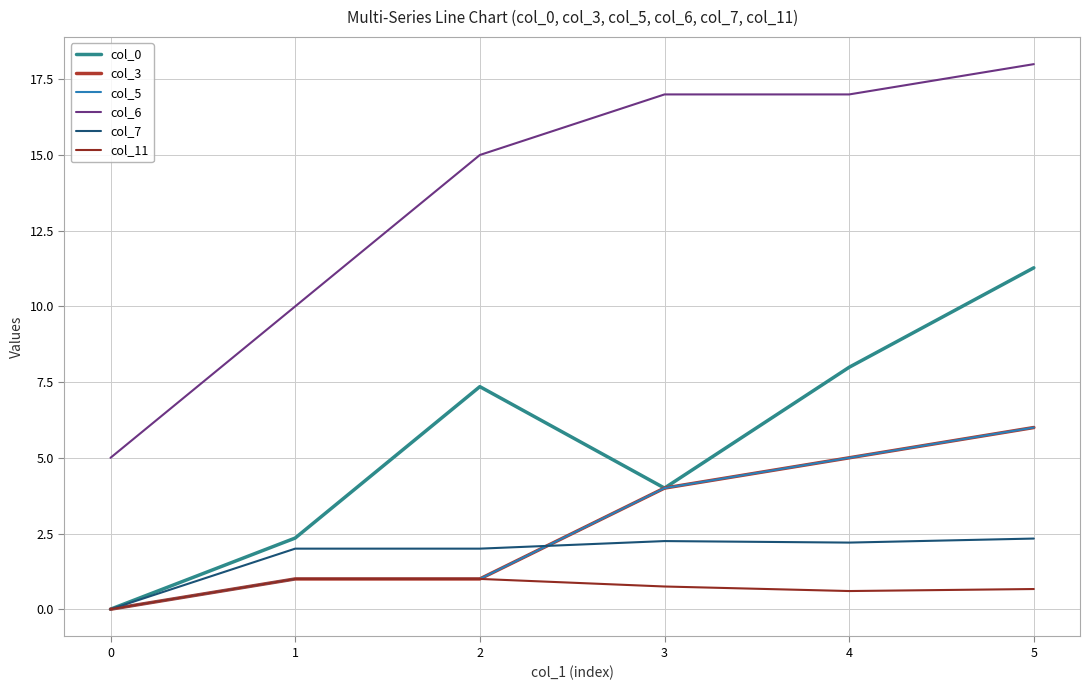

What is the difference between the maximum and minimum values in the col_7 series?

2.3